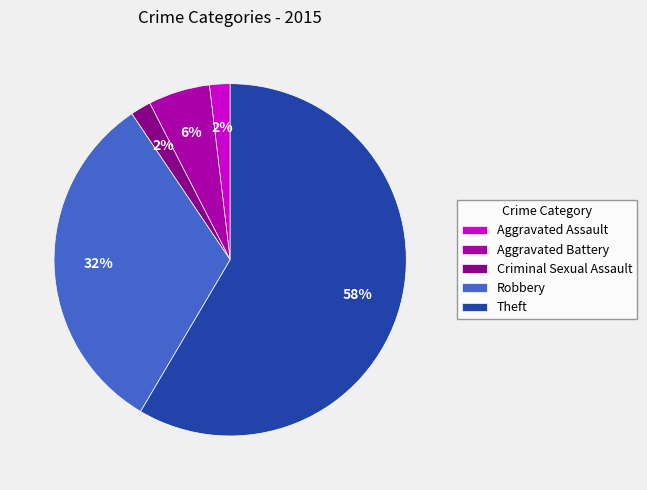

Which slice is the largest?

Theft